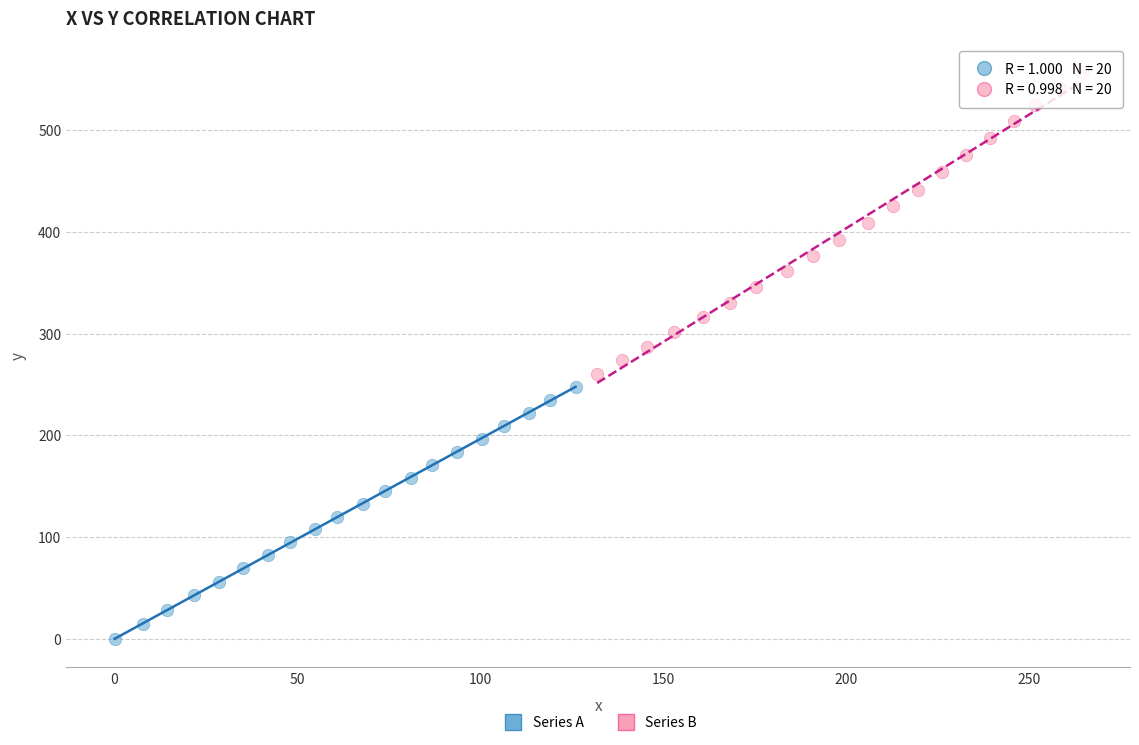

Which series reaches the maximum Y coordinate?

Series B